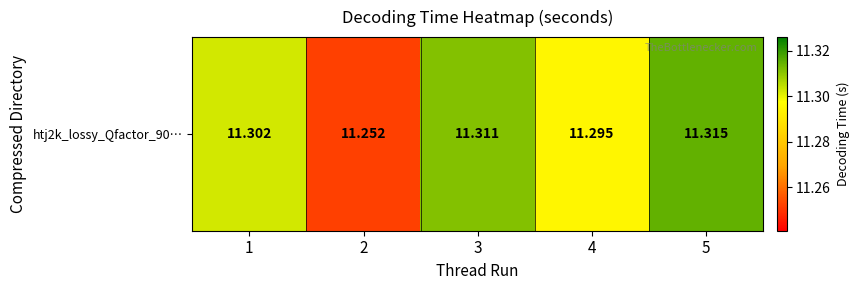

What is the smallest value displayed?

11.3